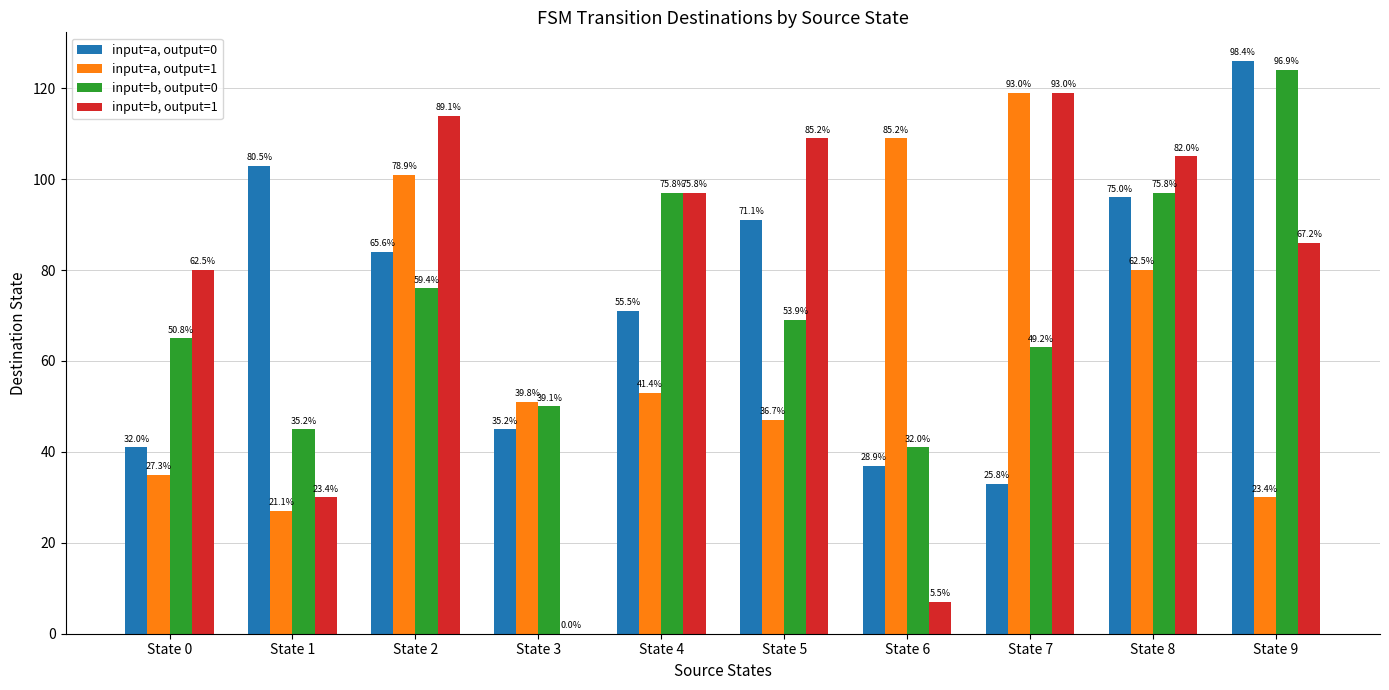

Which series has the largest total across all categories?

input=b, output=1